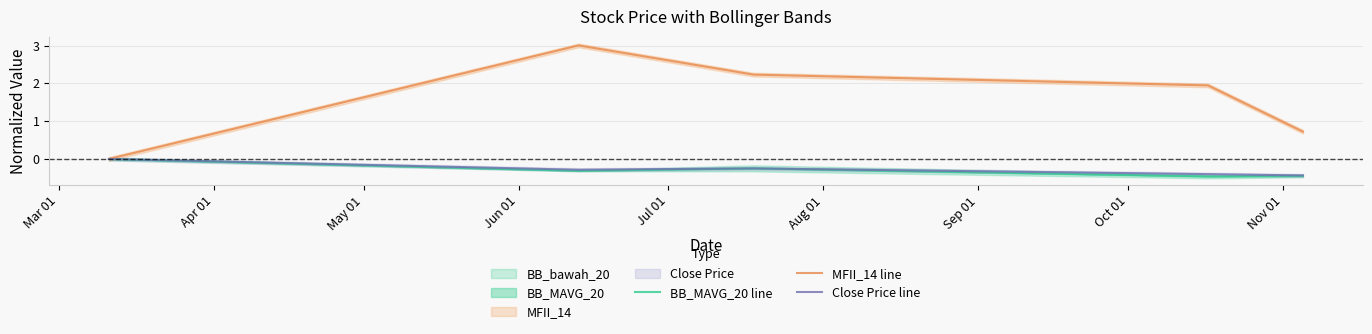

How many lines are shown in the chart?

3